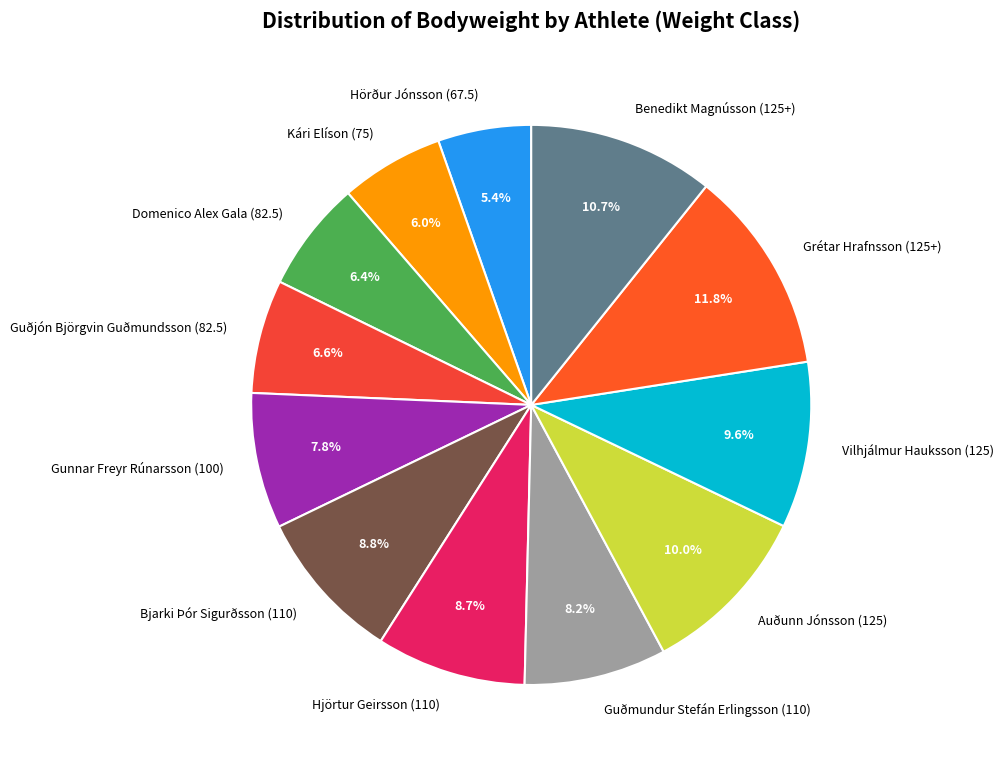

What percentage is NOT represented by Domenico Alex Gala (82.5)?

93.6%